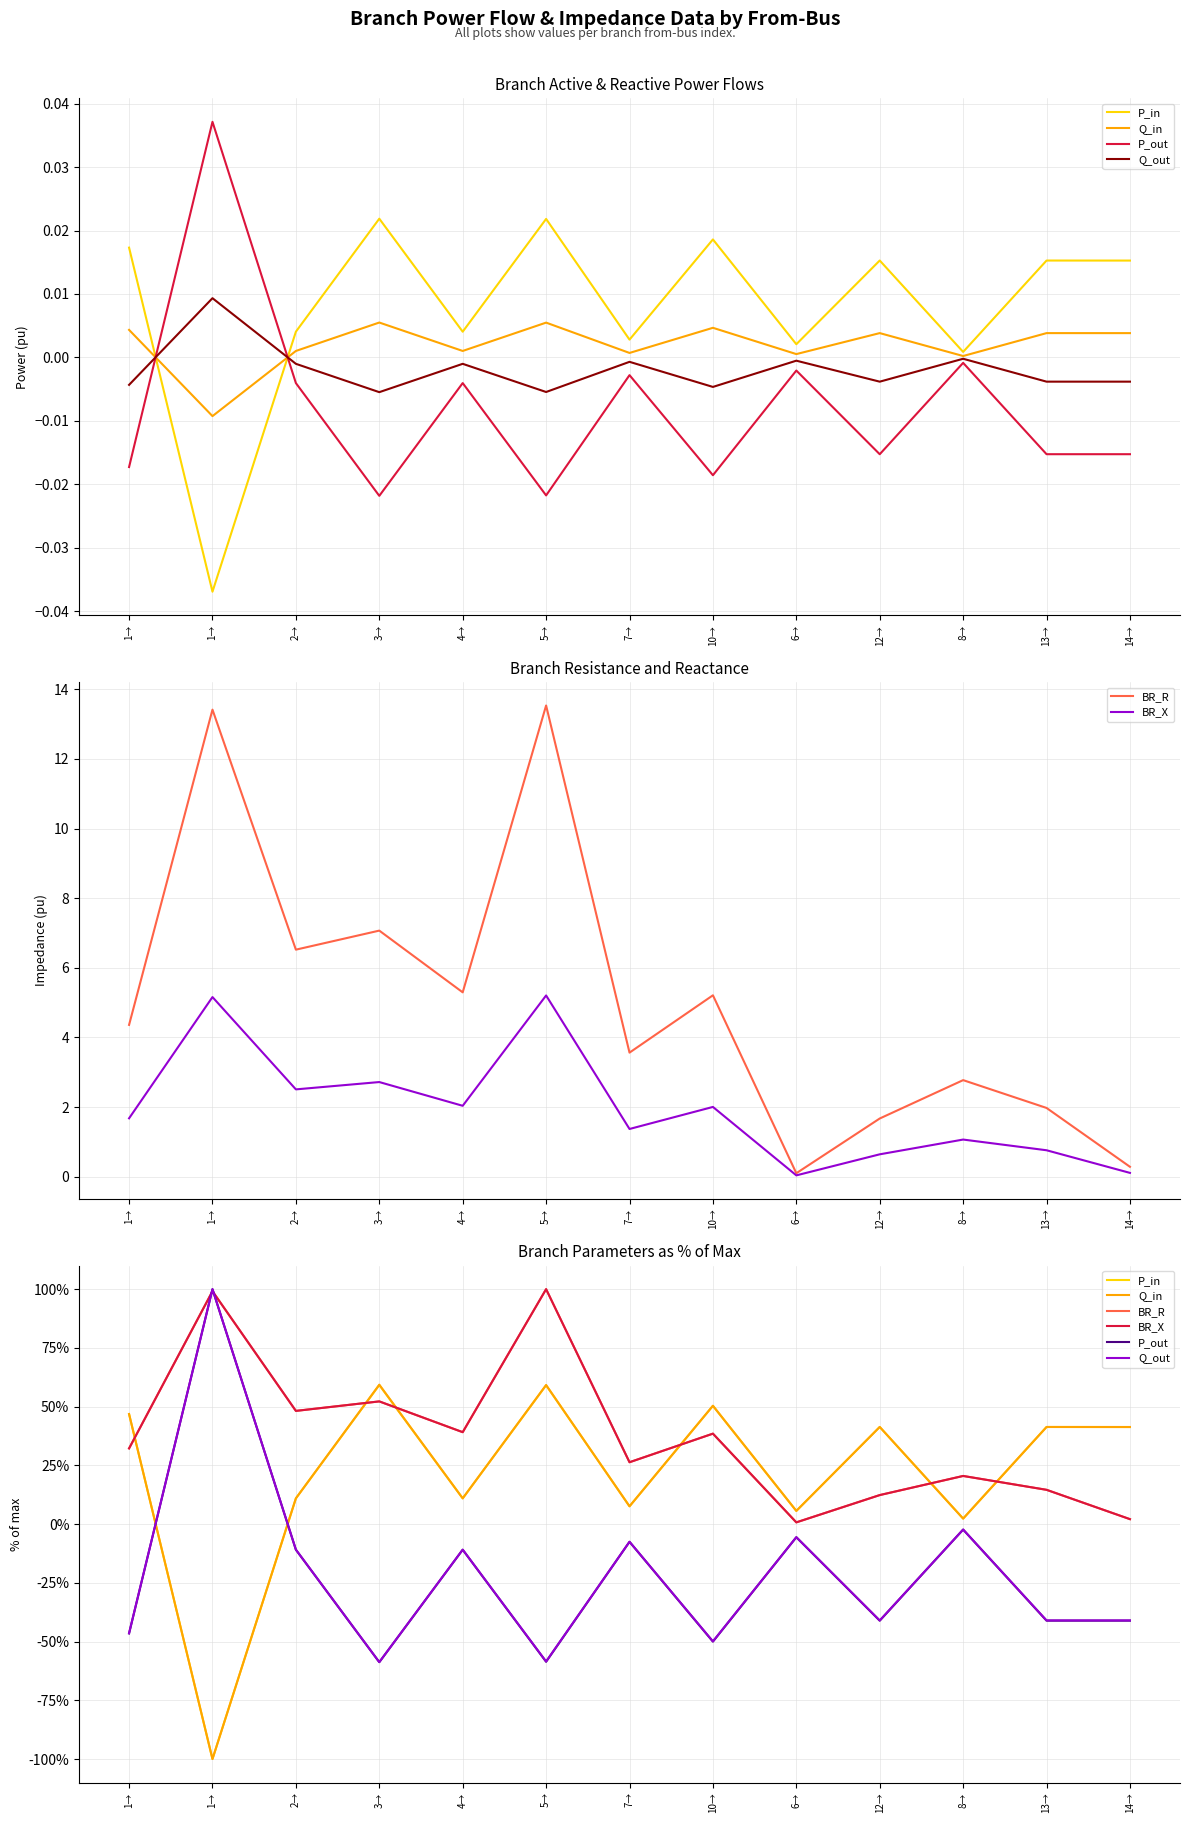

The value of Q_out at 8→ is -1.3. True or false?

False